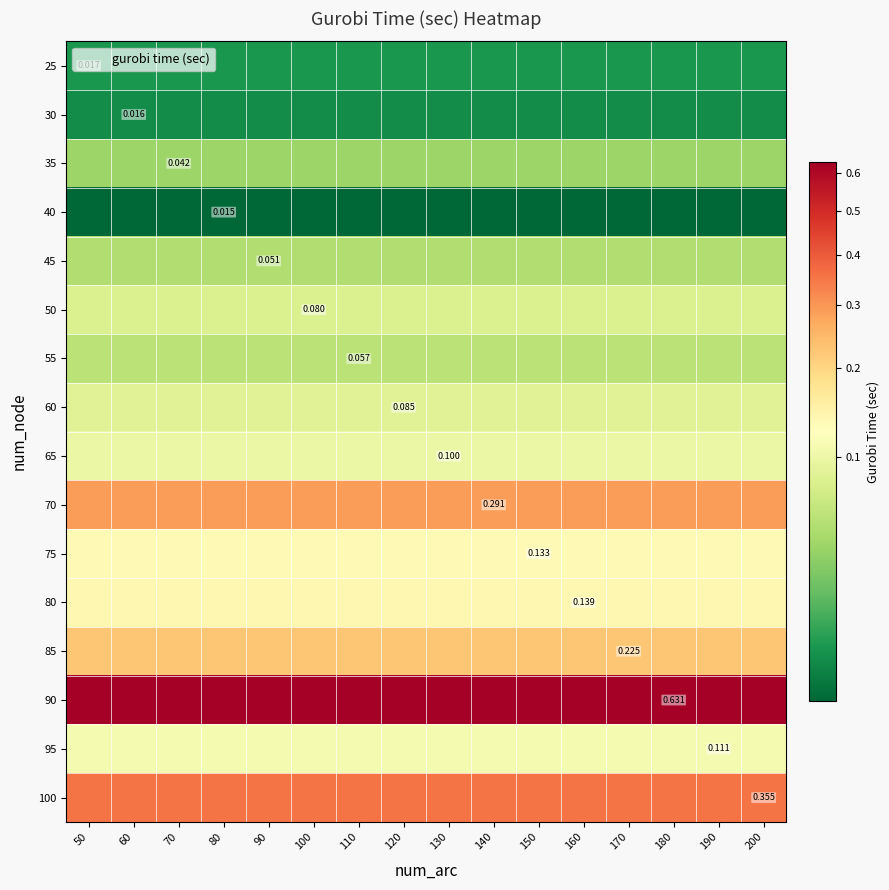

Count the number of data series in this chart.

16